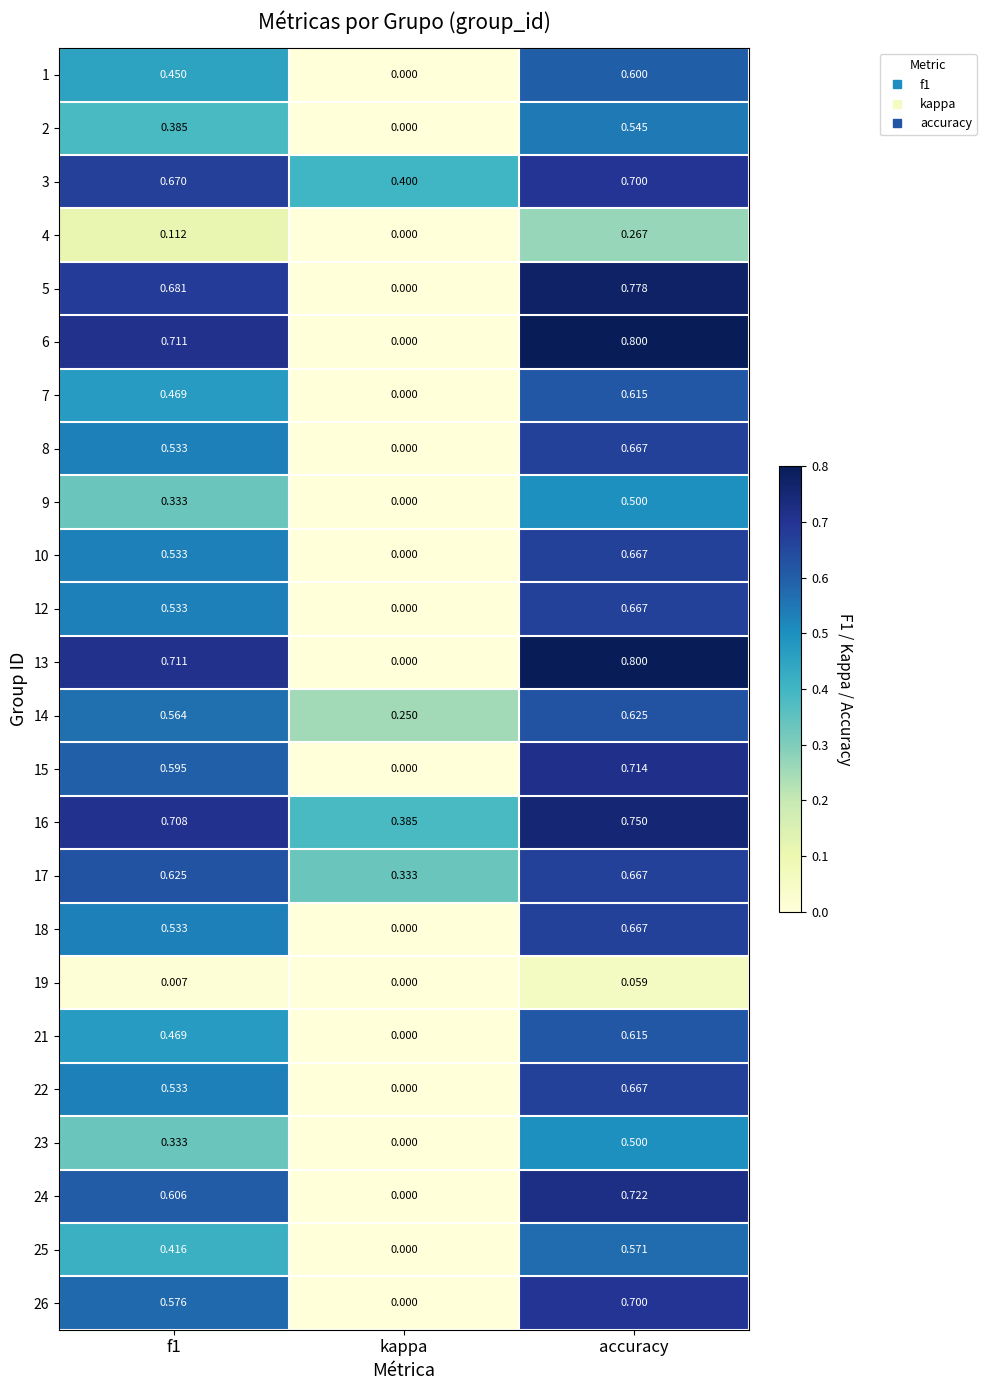

Which label corresponds to the smallest value in the chart?

kappa